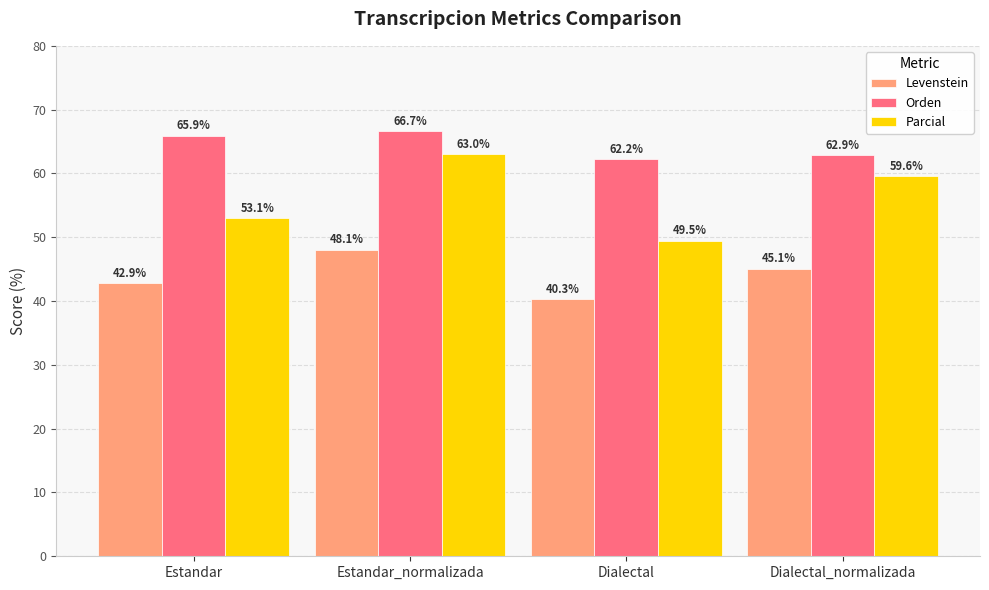

What is the difference between the second highest and minimum values in the Orden series?

3.7